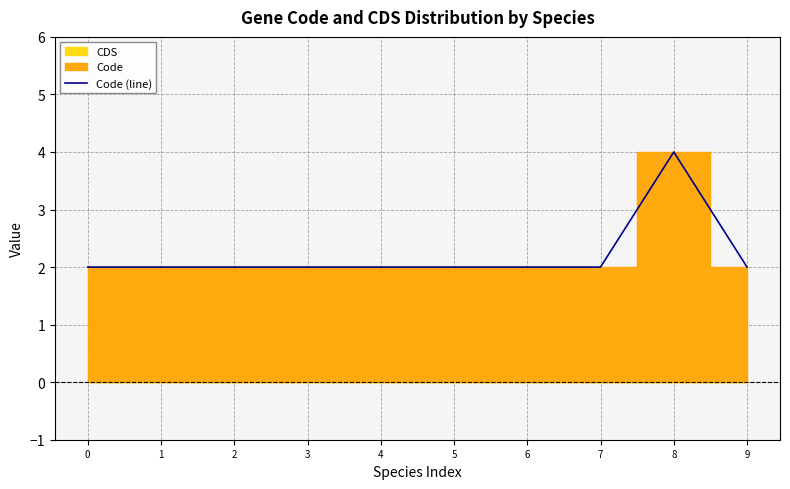

List the labels in order of value, largest first.

8, 0, 1, 2, 3, 4, 5, 6, 7, 9